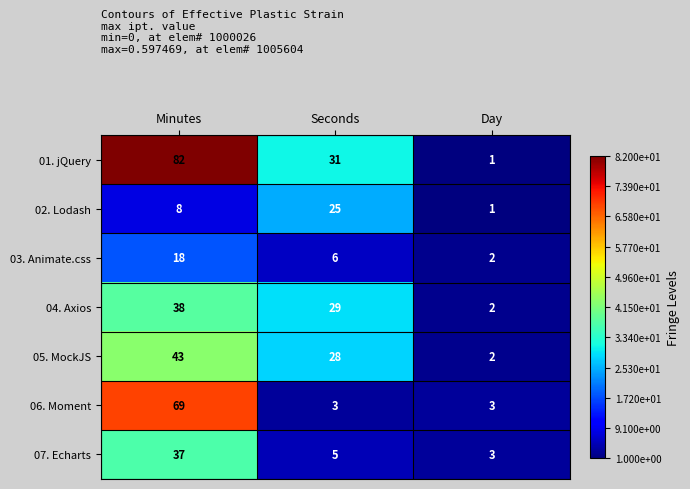

Rank the series by their maximum value, from highest to lowest.

01. jQuery, 06. Moment, 05. MockJS, 04. Axios, 07. Echarts, 02. Lodash, 03. Animate.css